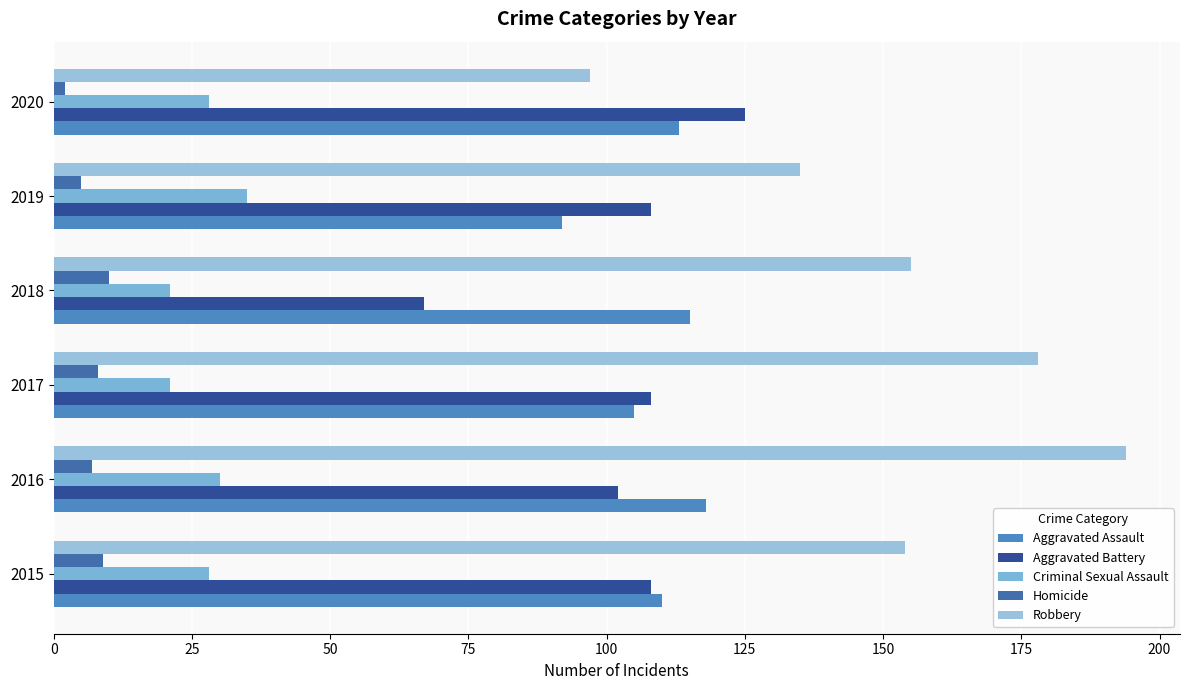

What is the average value of the Criminal Sexual Assault series?

27